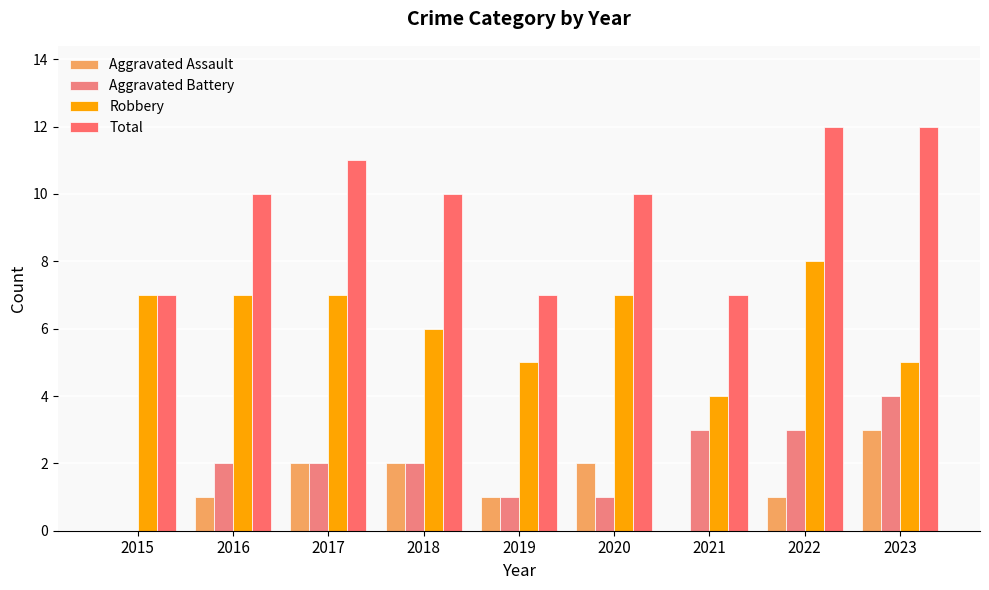

Reading left to right, extract all data points from this chart.

Aggravated Assault: 2015=0	2016=1	2017=2	2018=2	2019=1	2020=2	2021=0	2022=1	2023=3
Aggravated Battery: 2015=0	2016=2	2017=2	2018=2	2019=1	2020=1	2021=3	2022=3	2023=4
Robbery: 2015=7	2016=7	2017=7	2018=6	2019=5	2020=7	2021=4	2022=8	2023=5
Total: 2015=7	2016=10	2017=11	2018=10	2019=7	2020=10	2021=7	2022=12	2023=12